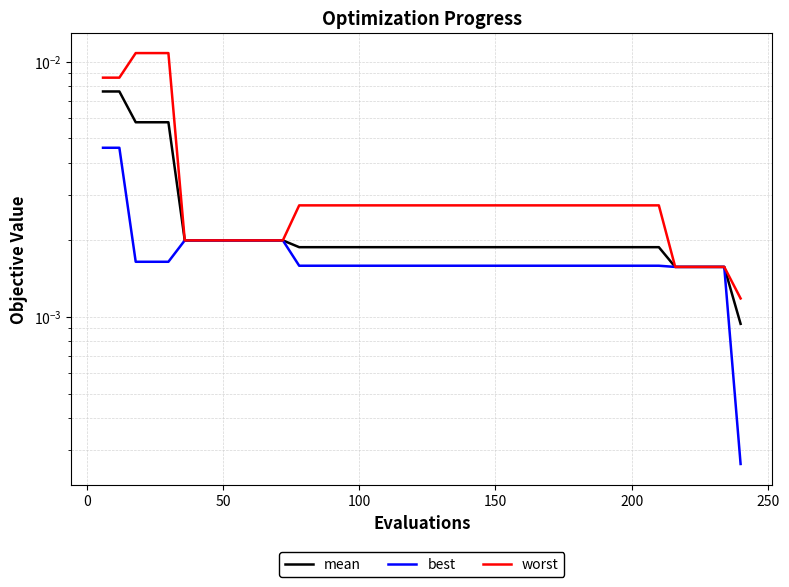

Is it true that worst equals 0.0 at 38?

False